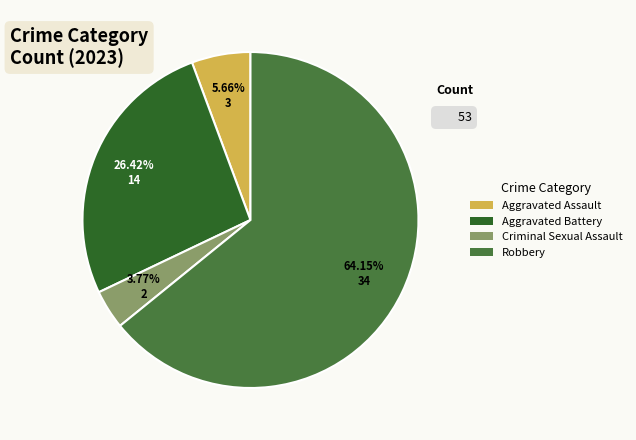

To the nearest percent, what is the average slice percentage?

25%